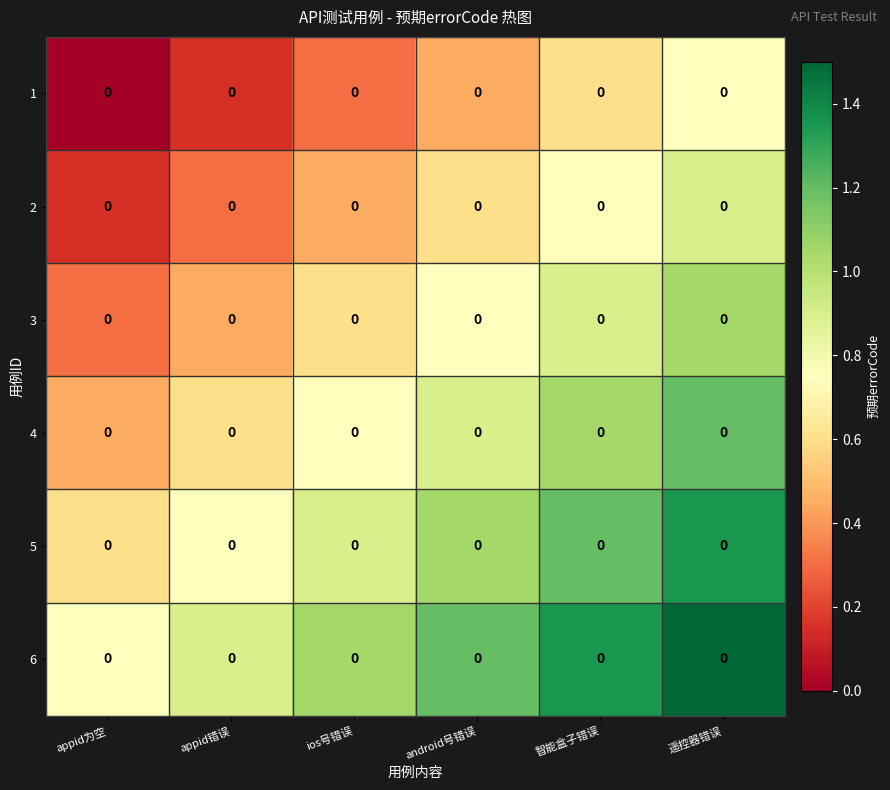

At which category is the sum across all series the highest?

遥控器错误